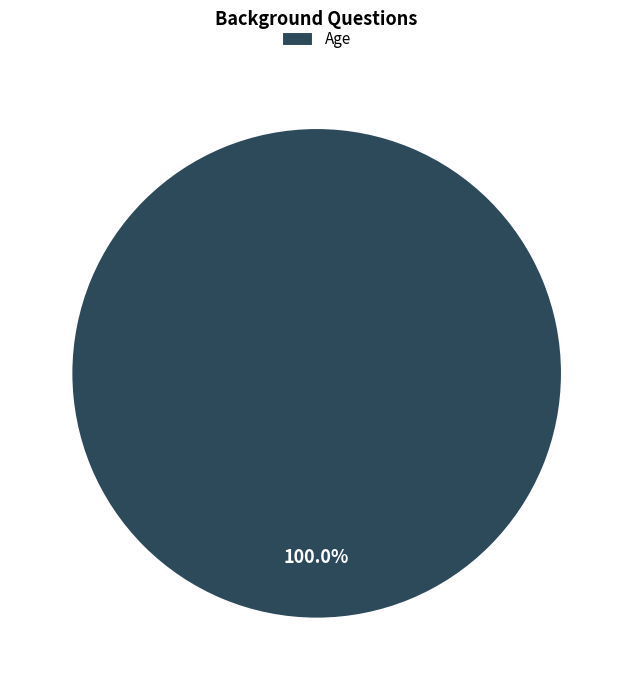

Does any single category account for the majority?

Yes